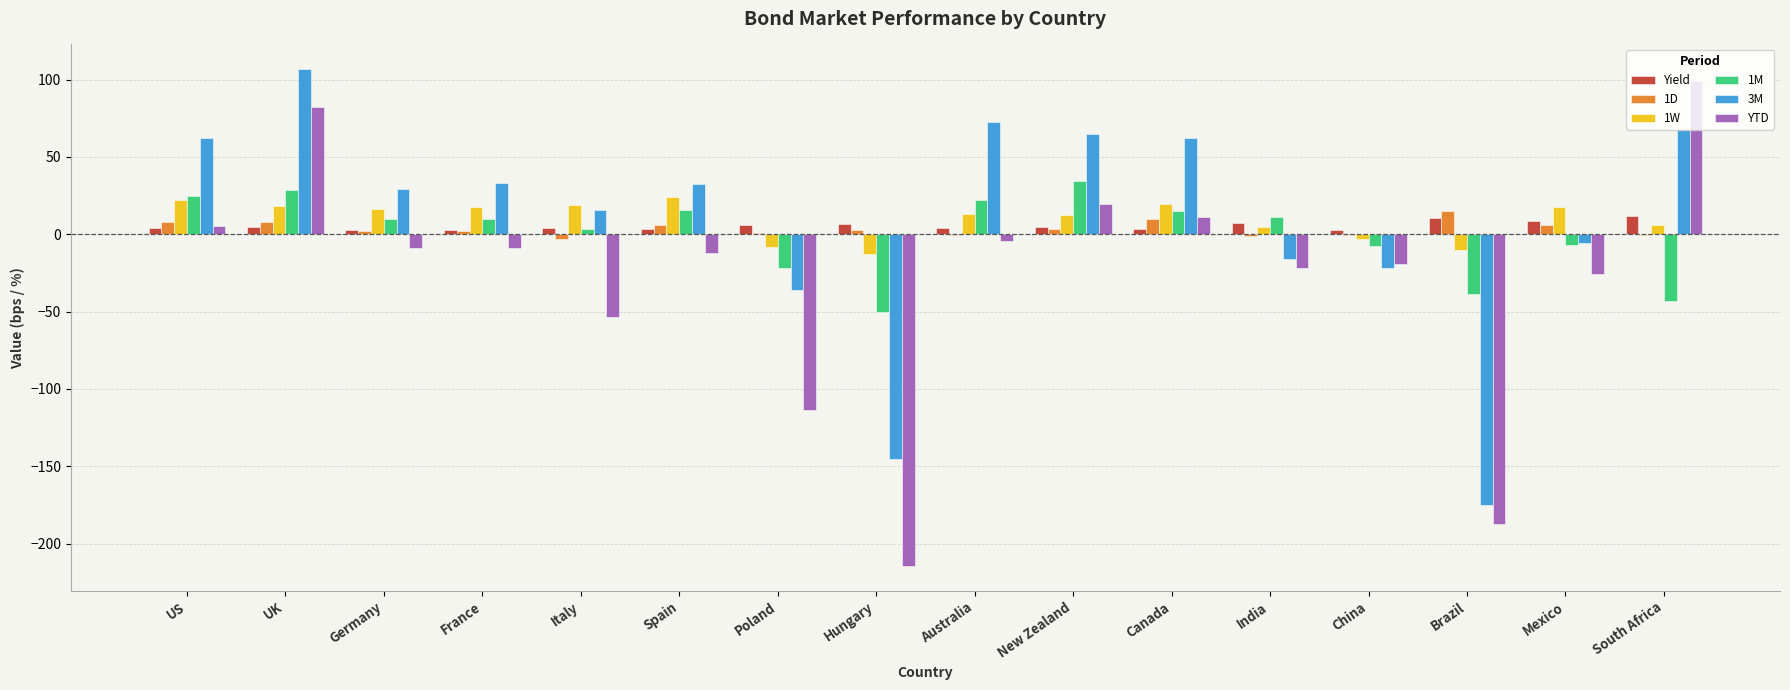

Are the bars horizontal?

No